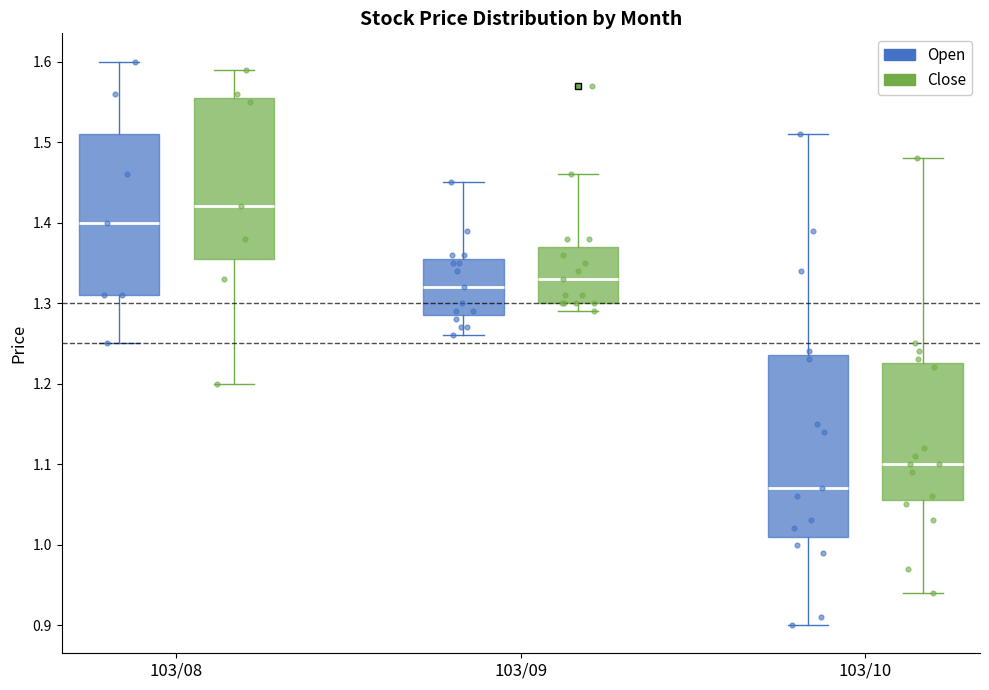

Where is the upper edge of the box for 103/08 (Close) on the y-axis? The values are not printed on the chart, so give them approximately, as read against the axis.

1.56